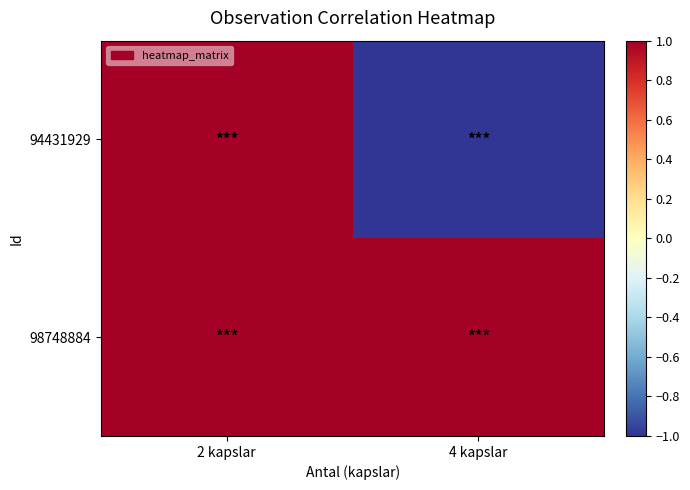

What is the total value across all series at 2 kapslar?

2.0